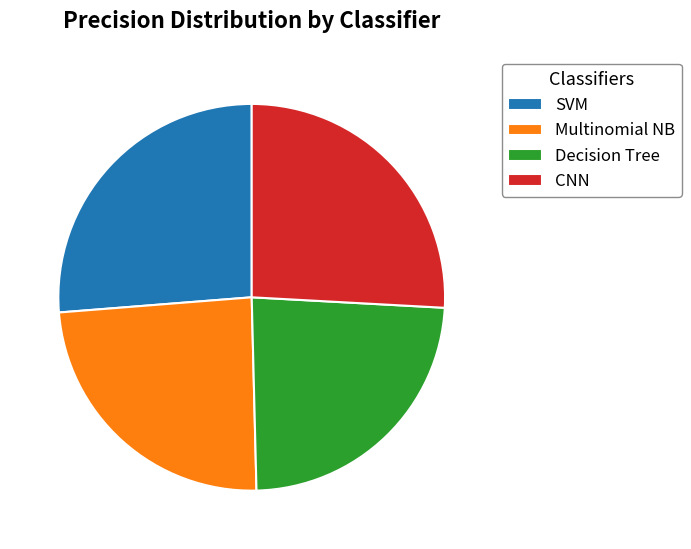

True or false: Decision Tree accounts for 33% of the total.

False